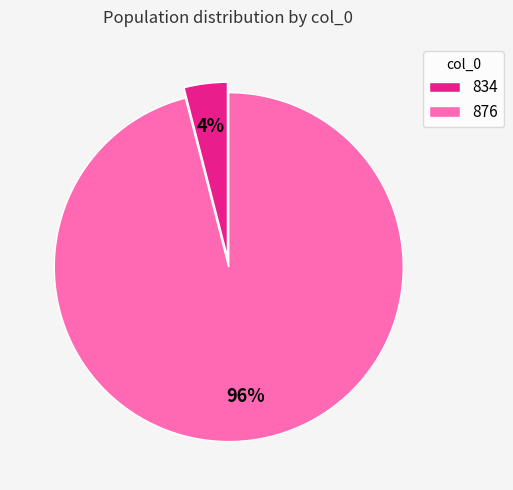

Do 876 and 834 together represent more than half of the pie?

Yes